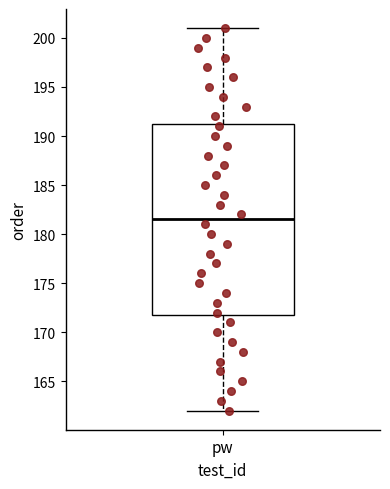

Read this box plot against the y-axis: the position of the median line, the range covered by the box, and the ends of both whiskers. The values are not printed on the chart, so give them approximately, as read against the axis.

median 181.5, box 172.0 to 191.5, whiskers 162.0 to 201.0